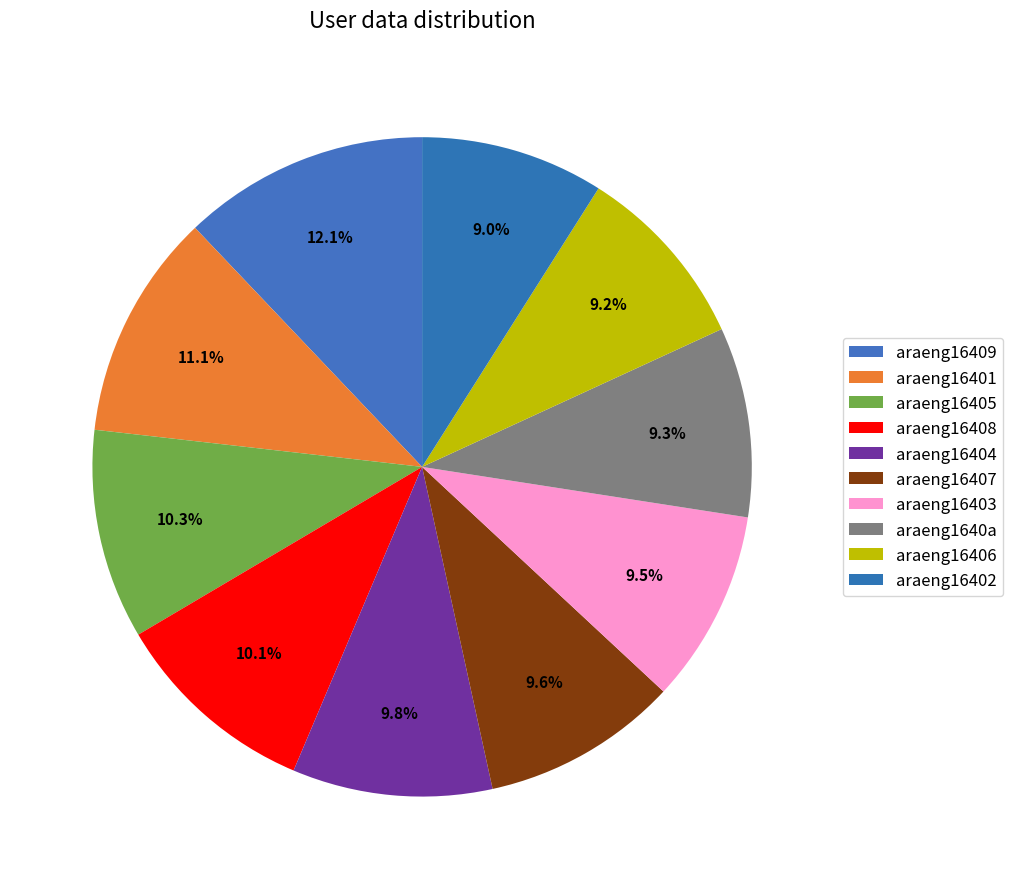

How many slices are in this pie chart?

10